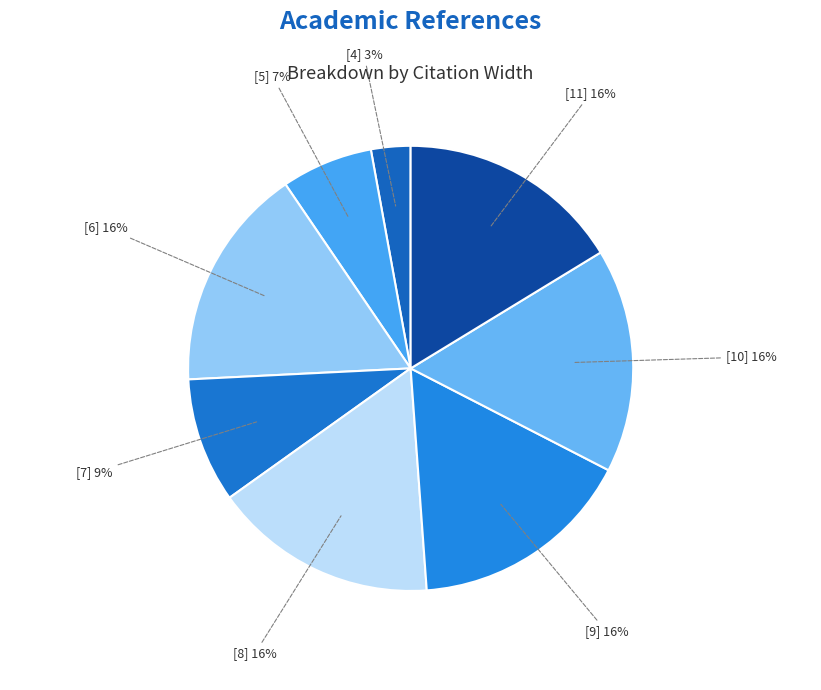

Which category has the smallest portion of the pie?

[4]